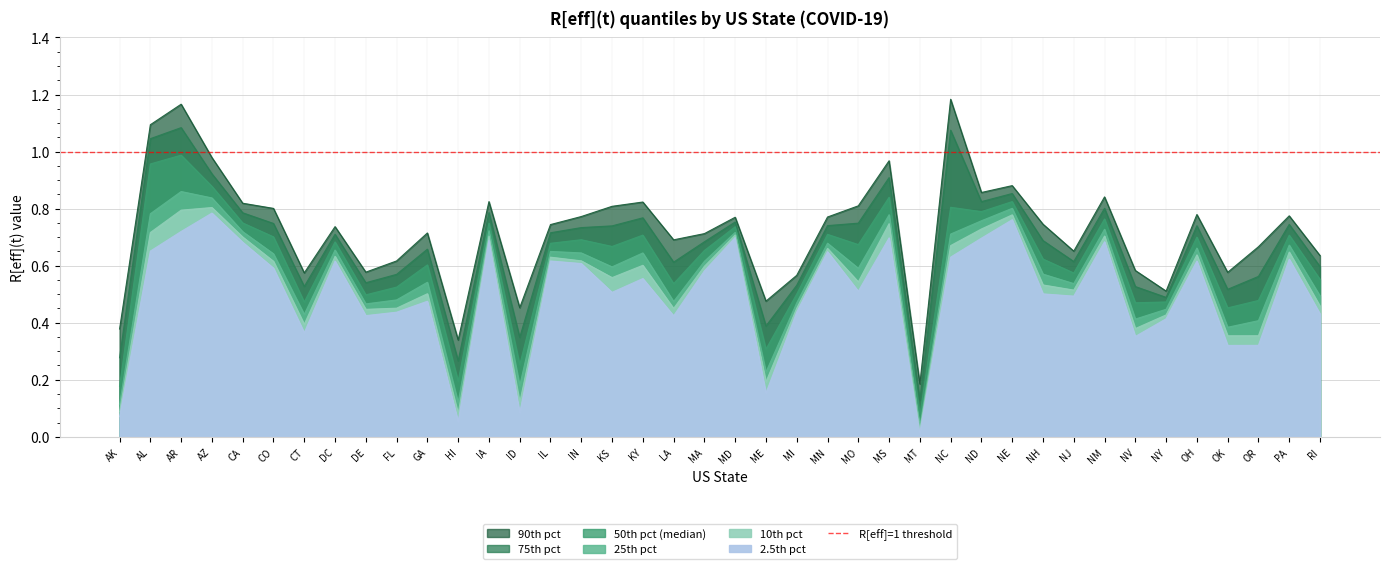

How many data points does each series have?

40